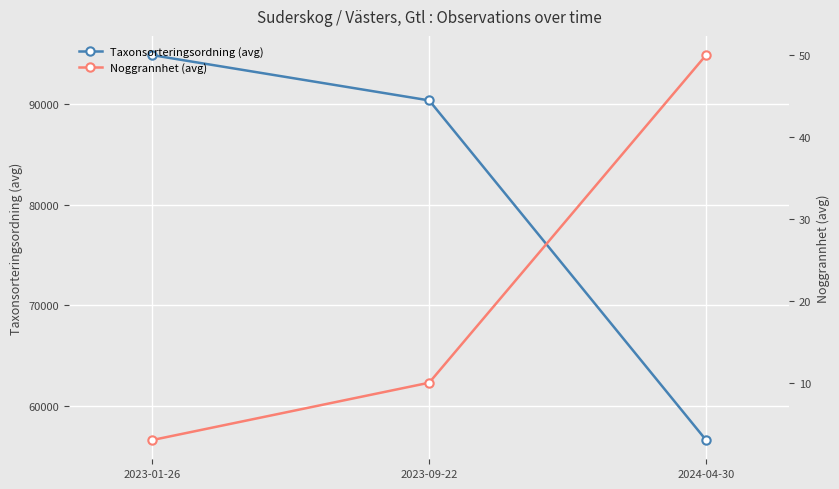

Between 2023-09-22 and 2024-04-30, which series saw the biggest shift?

Taxonsorteringsordning (avg)